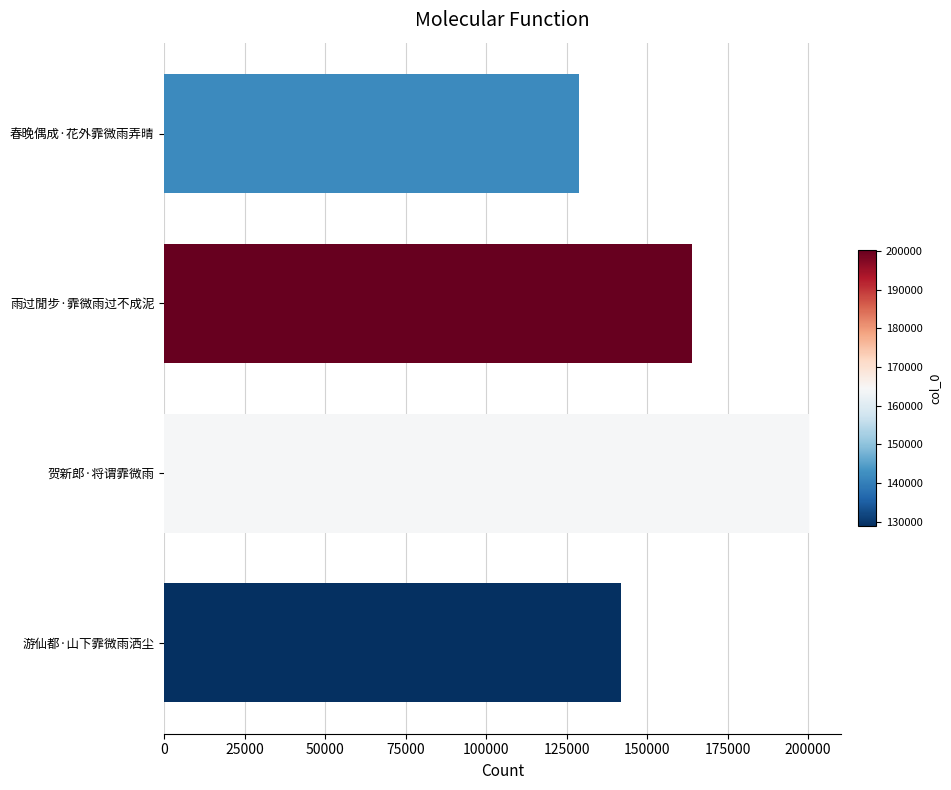

How many series are shown in this chart?

1